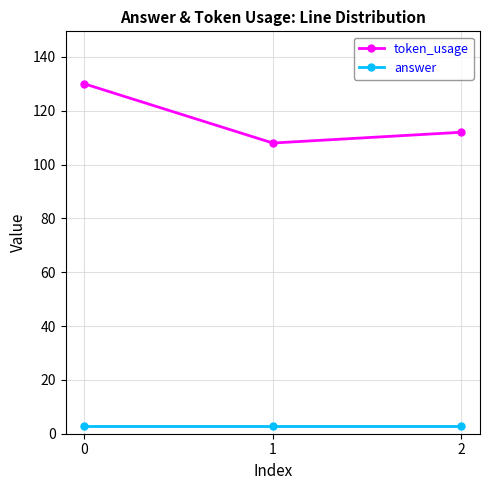

What is the sum of the token_usage values at 1 and 0?

238